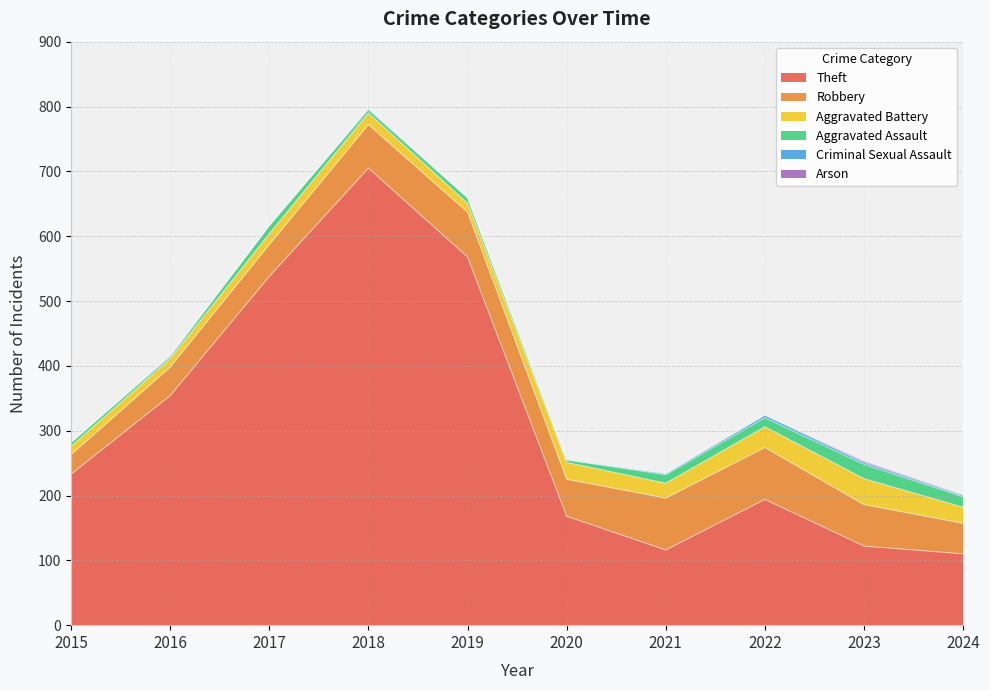

Reading left to right, list all the values displayed in this chart.

Theft: 233	354	538	705	568	168	116	194	122	110
Robbery: 30	44	49	67	69	57	80	80	64	47
Aggravated Battery: 13	13	17	18	14	26	23	32	40	25
Aggravated Assault: 6	3	12	5	8	4	13	14	22	16
Criminal Sexual Assault: 0	2	1	2	1	0	2	4	3	2
Arson: 0	0	0	0	0	1	0	0	2	1